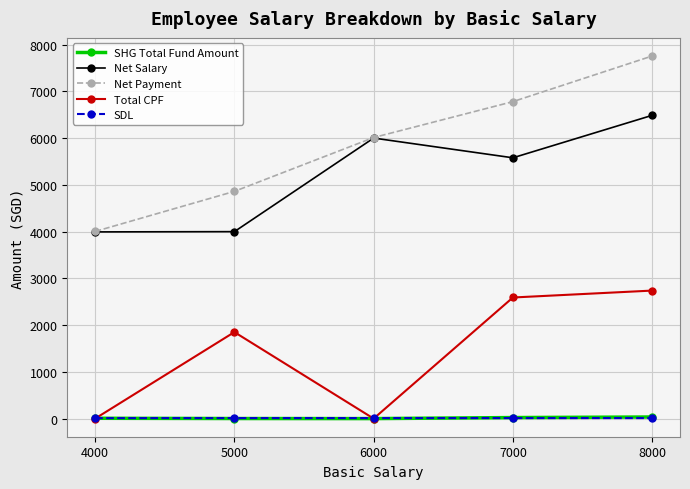

The value of Net Salary at 5000 is 3998.5. True or false?

True